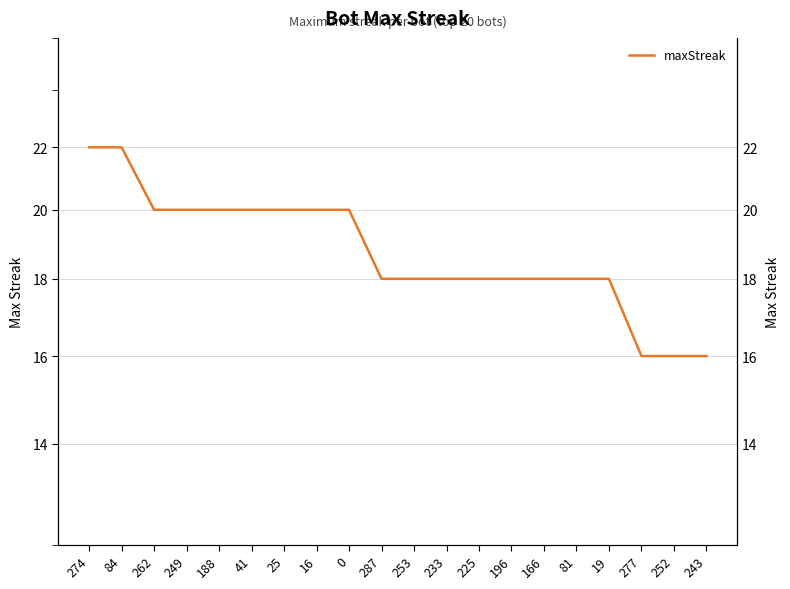

Reading left to right, list all the values displayed in this chart.

22	22	20	20	20	20	20	20	20	18	18	18	18	18	18	18	18	16	16	16